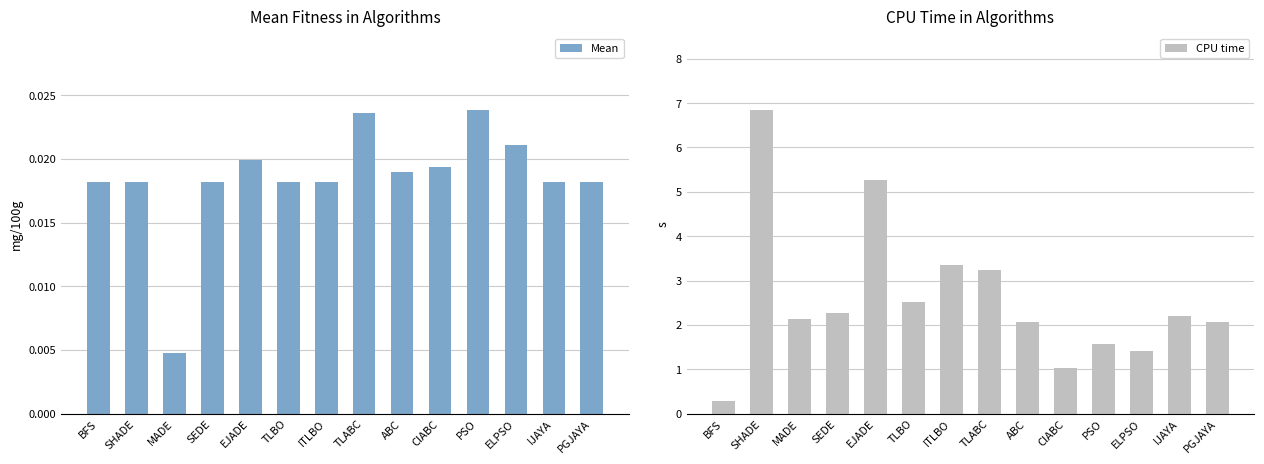

How many groups of bars are there?

14